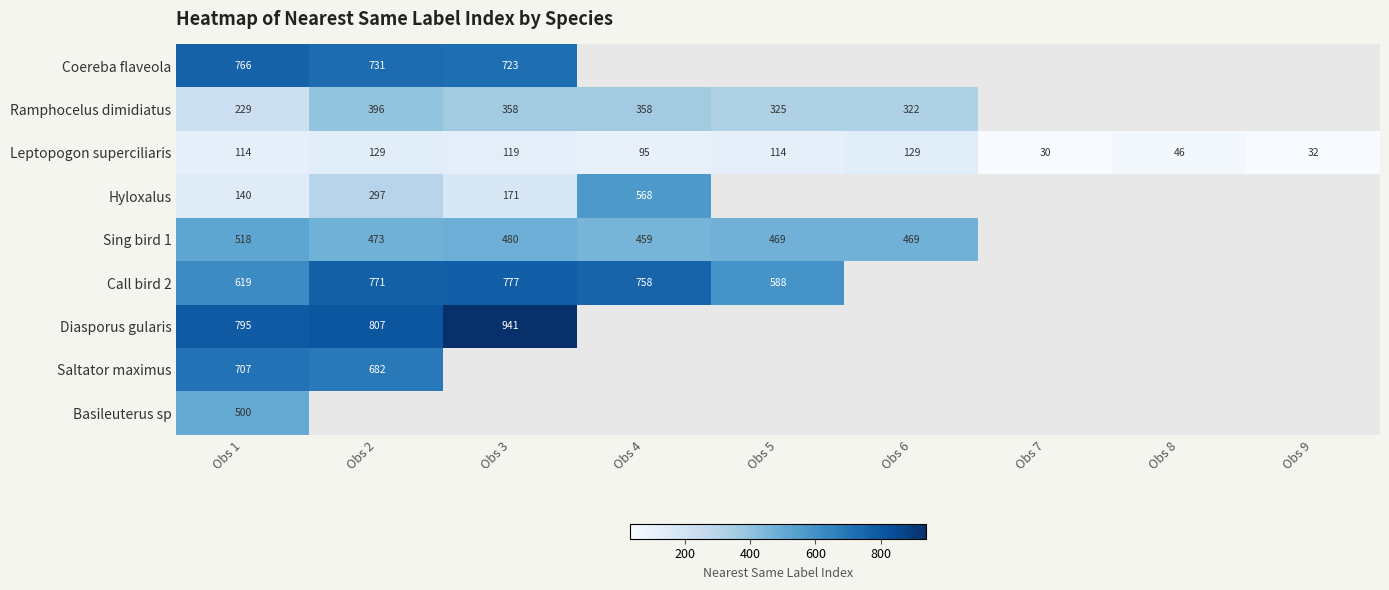

What is the smallest value displayed?

30.0